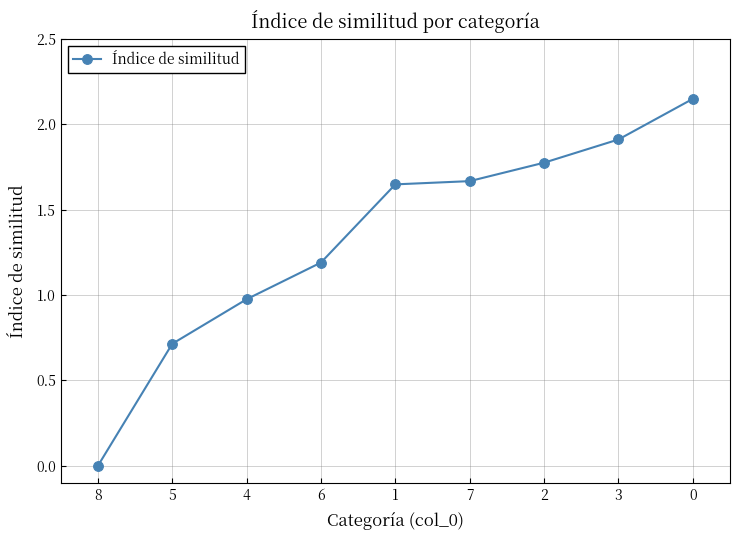

What is the average value?

1.3